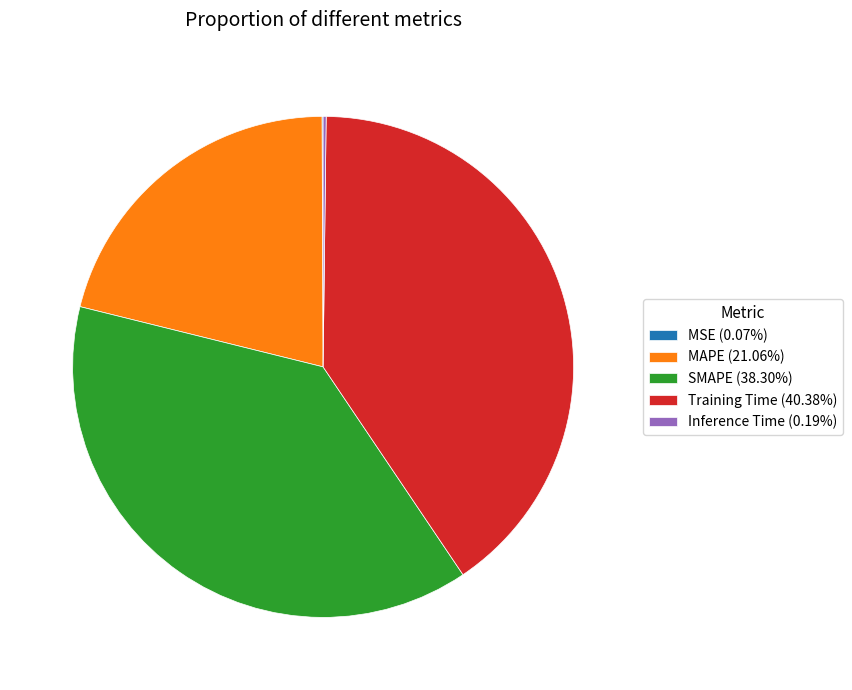

Is the sum of MAPE (21.06%) and Training Time (40.38%) greater than half?

Yes